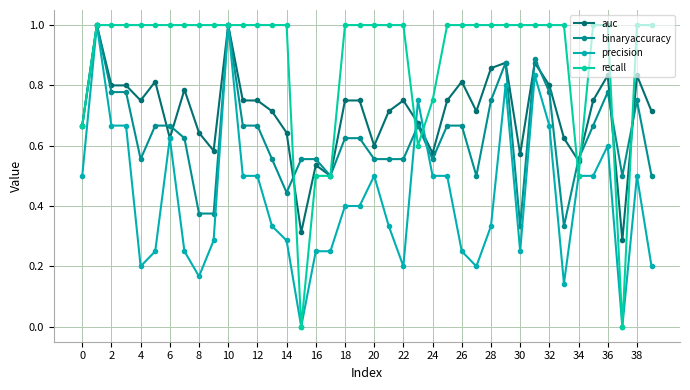

What are all the series names shown in the legend?

auc, binaryaccuracy, precision, recall